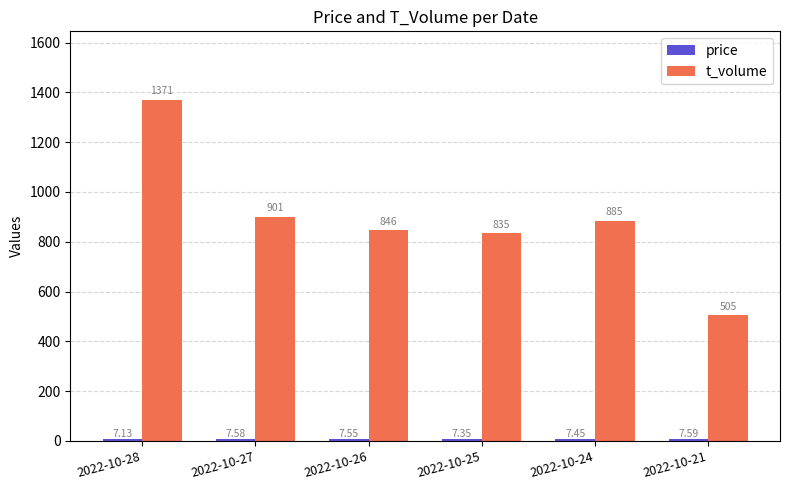

How many categories are shown in the chart?

6